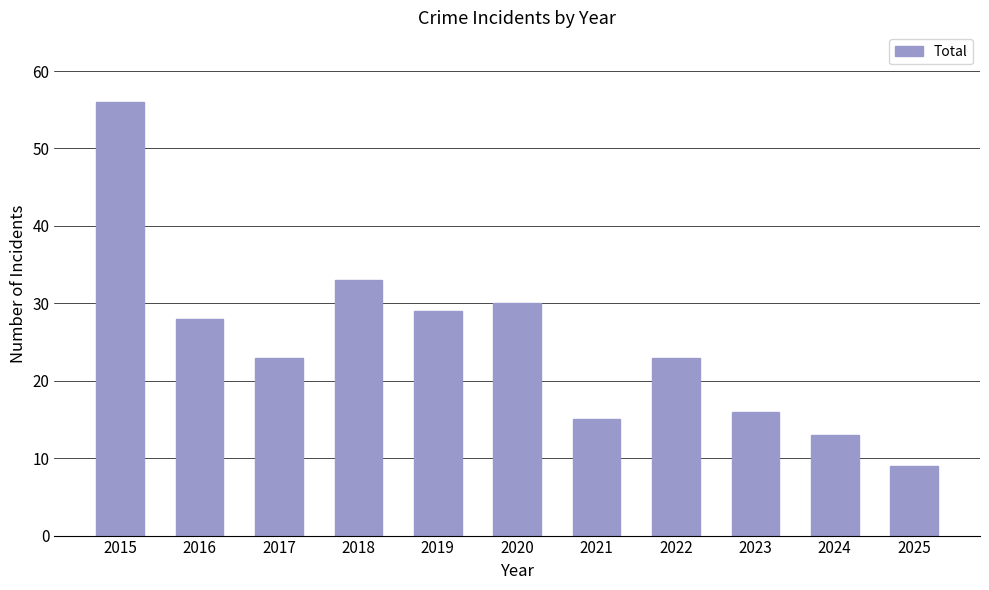

The chart shows a value of 56 at 2015. True or false?

True